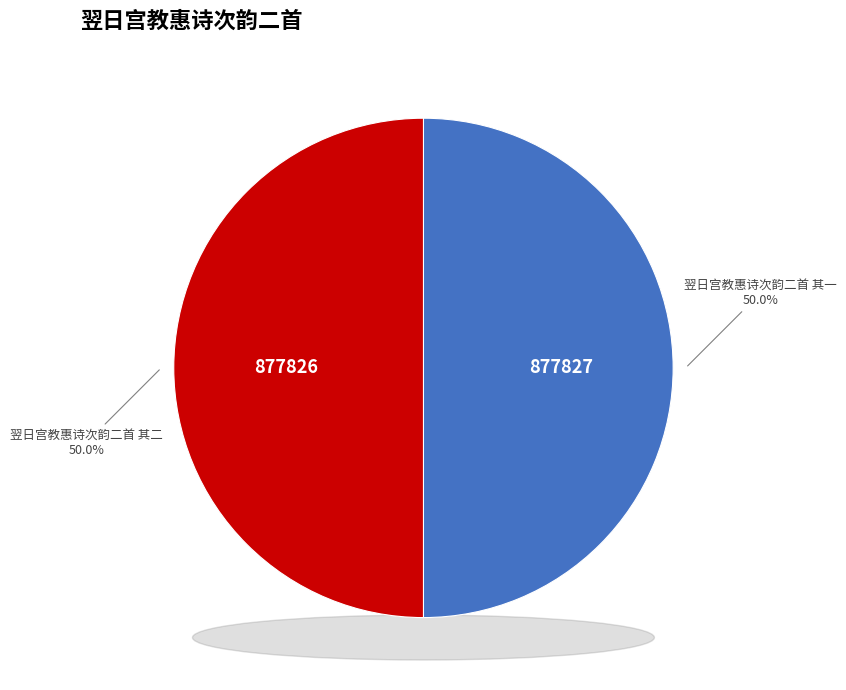

Is it true that 翌日宫教惠诗次韵二首 其一 is 50% of the pie?

True